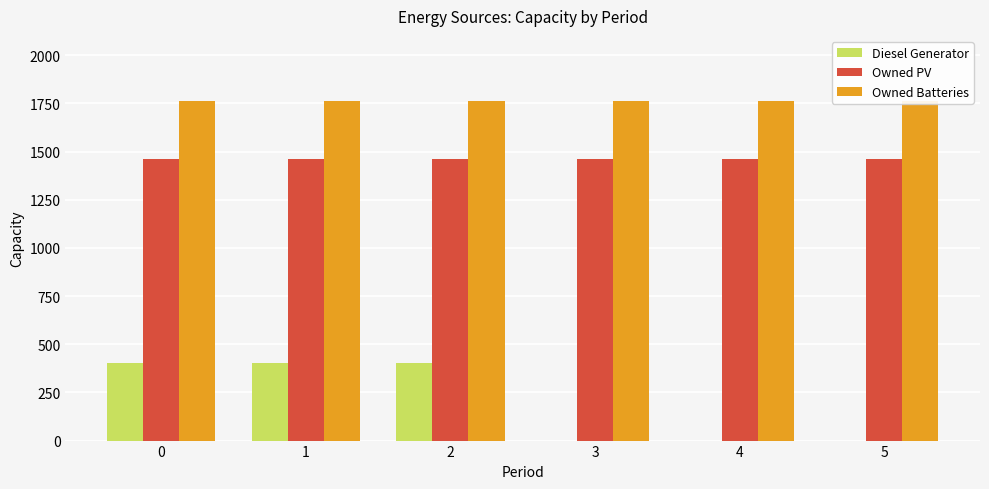

What is the sum of all Owned Batteries values?

10572